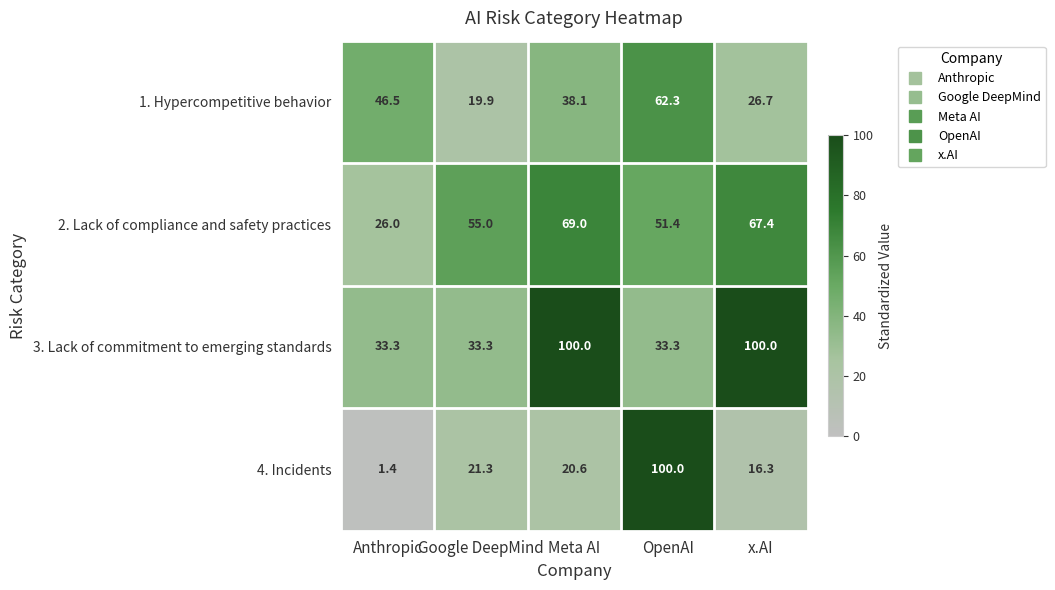

What is the total value across all series at x.AI?

210.4